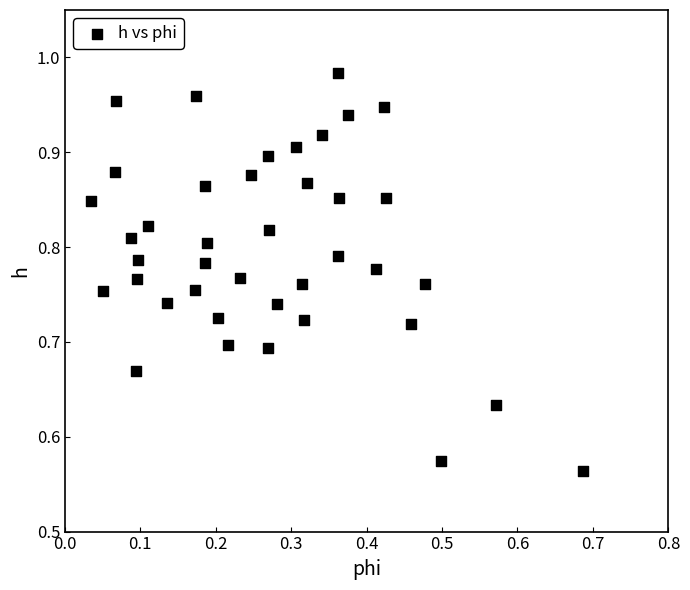

What is the range of Y values (max minus min)?

0.4